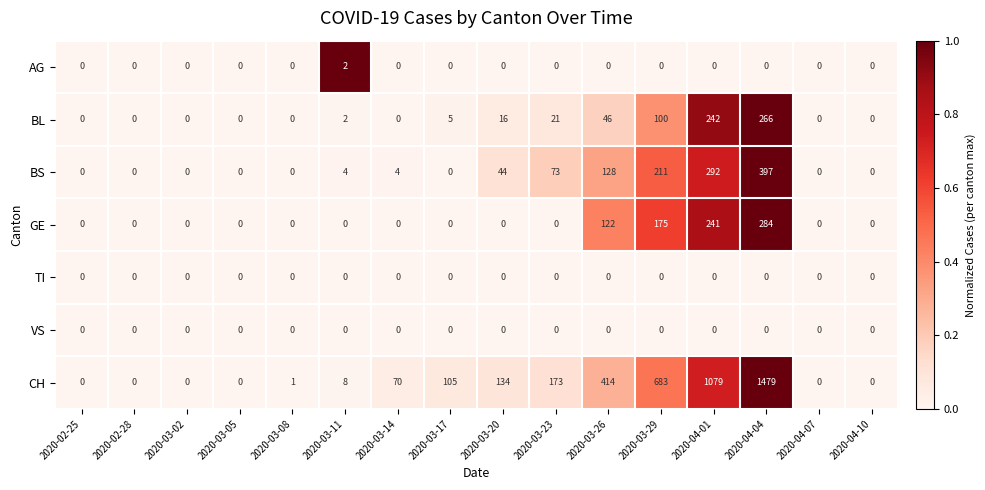

Count the number of data series in this chart.

7